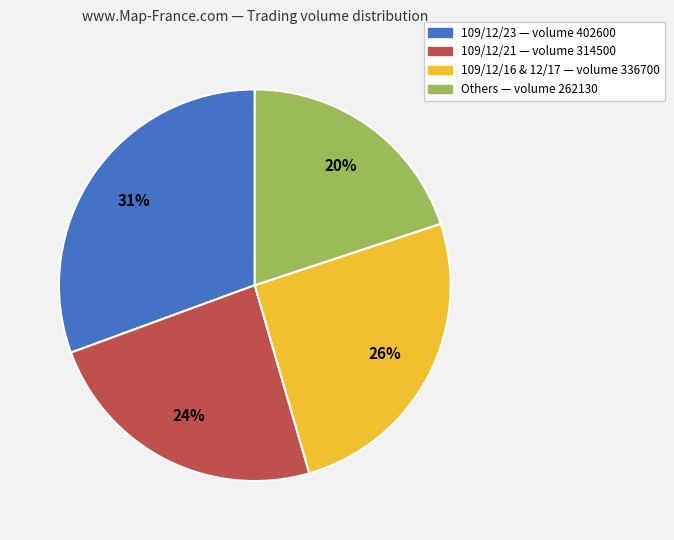

To the nearest percent, what is the average slice percentage?

25%